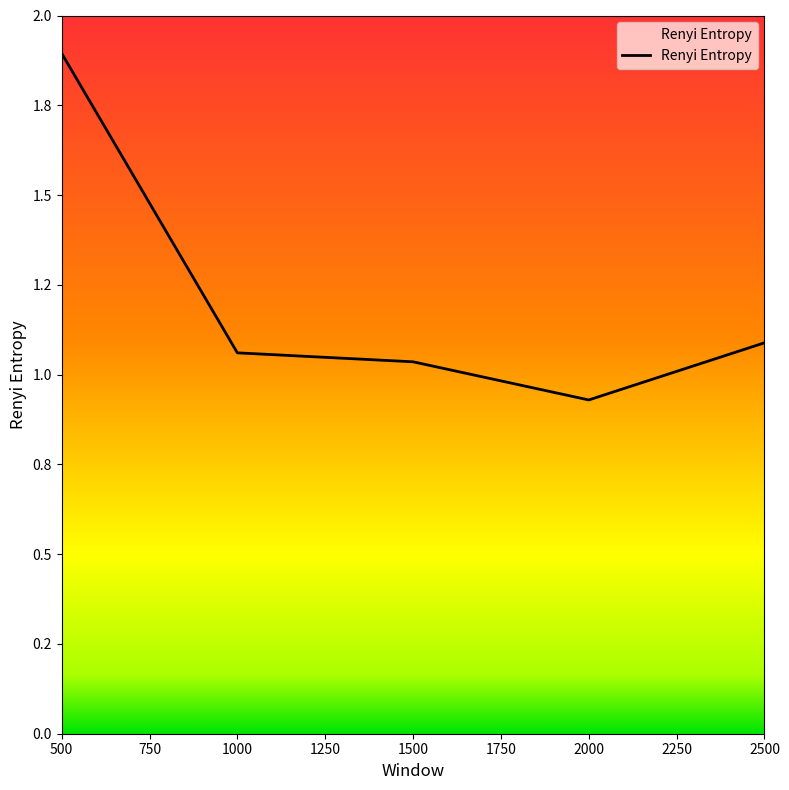

Does the chart have visible grid lines?

No